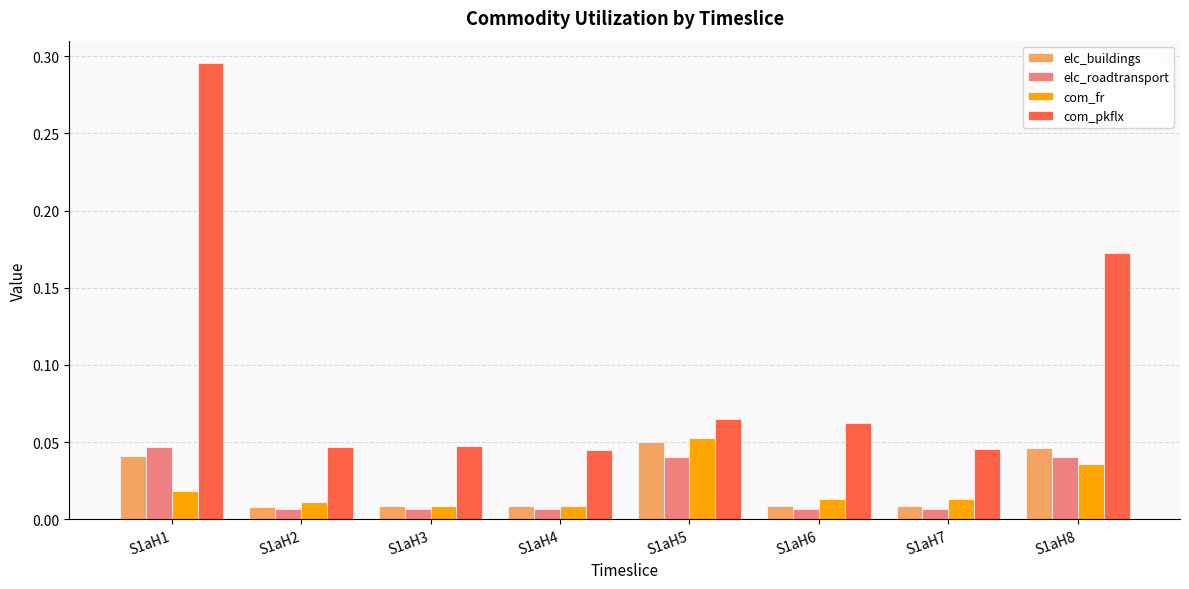

Which category has the highest value in the com_pkflx series?

S1aH1